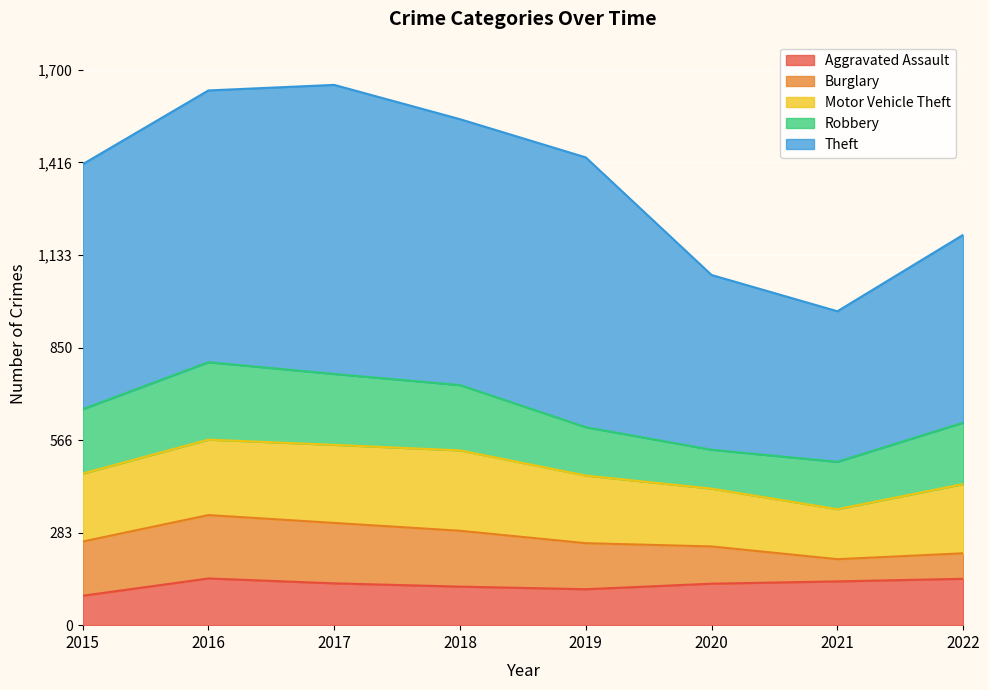

What is the maximum value shown in the chart?

885